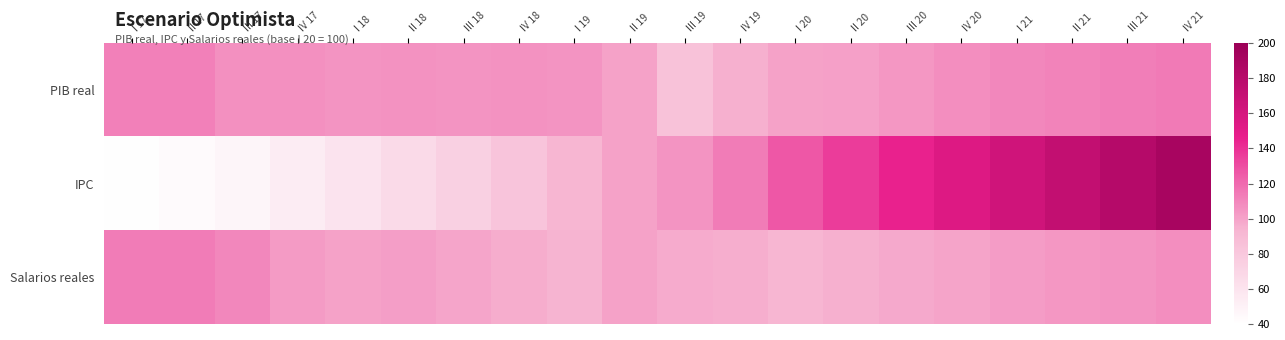

Reading left to right, extract all data points from this chart.

PIB real: I 17=112.4	II 17=112.4	III 17=106.7	IV 17=106.4	I 18=105.5	II 18=105.7	III 18=105.0	IV 18=106.0	I 19=105.0	II 19=100.0	III 19=83.9	IV 19=95.5	I 20=100.3	II 20=101.0	III 20=104.0	IV 20=106.9	I 21=109.5	II 21=111.1	III 21=112.8	IV 21=114.0
IPC: I 17=40.8	II 17=43.6	III 17=47.4	IV 17=54.1	I 18=60.3	II 18=67.4	III 18=73.8	IV 18=83.0	I 19=92.8	II 19=100.0	III 19=105.4	IV 19=113.4	I 20=126.3	II 20=135.8	III 20=145.2	IV 20=154.7	I 21=164.2	II 21=172.8	III 21=181.4	IV 21=190.0
Salarios reales: I 17=113.2	II 17=113.3	III 17=109.8	IV 17=102.5	I 18=100.1	II 18=101.4	III 18=99.1	IV 18=96.3	I 19=94.0	II 19=100.0	III 19=97.4	IV 19=96.0	I 20=93.1	II 20=95.4	III 20=97.6	IV 20=99.9	I 21=102.1	II 21=103.8	III 21=105.5	IV 21=107.1